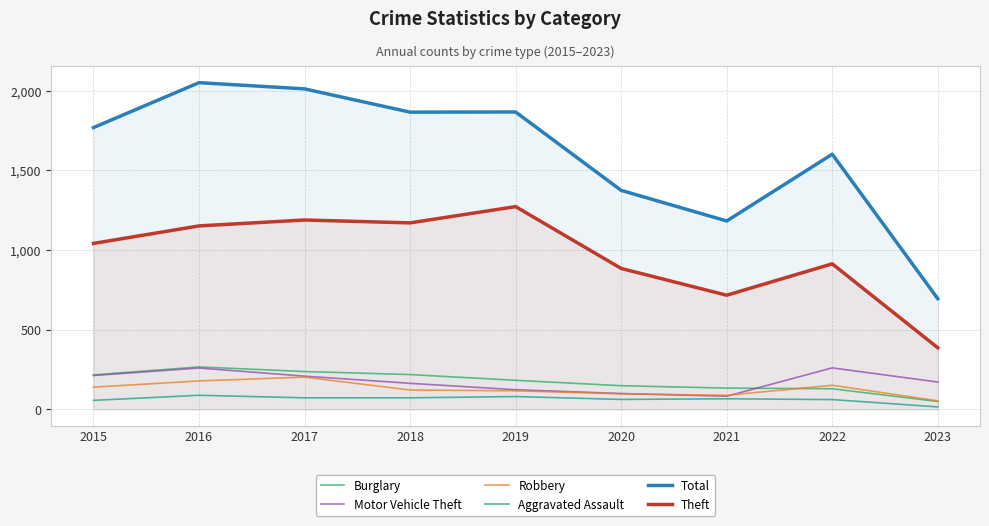

How many lines are shown in the chart?

6